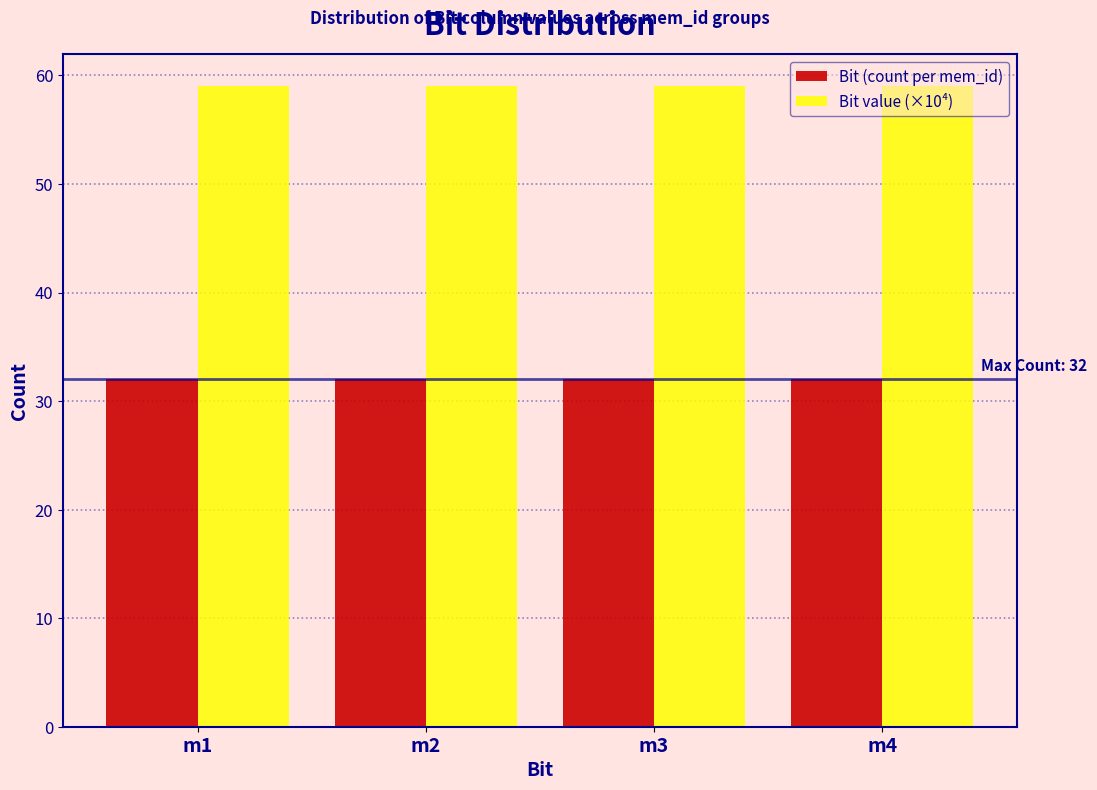

The value of Bit value (×10⁴) at m1 is 101.7. True or false?

False